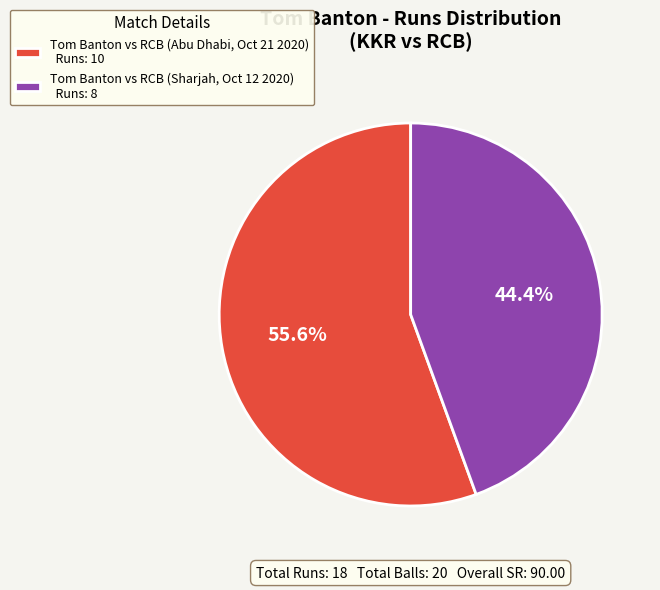

What is the majority slice?

Tom Banton vs RCB (Abu Dhabi, Oct 21 2020) Runs: 10